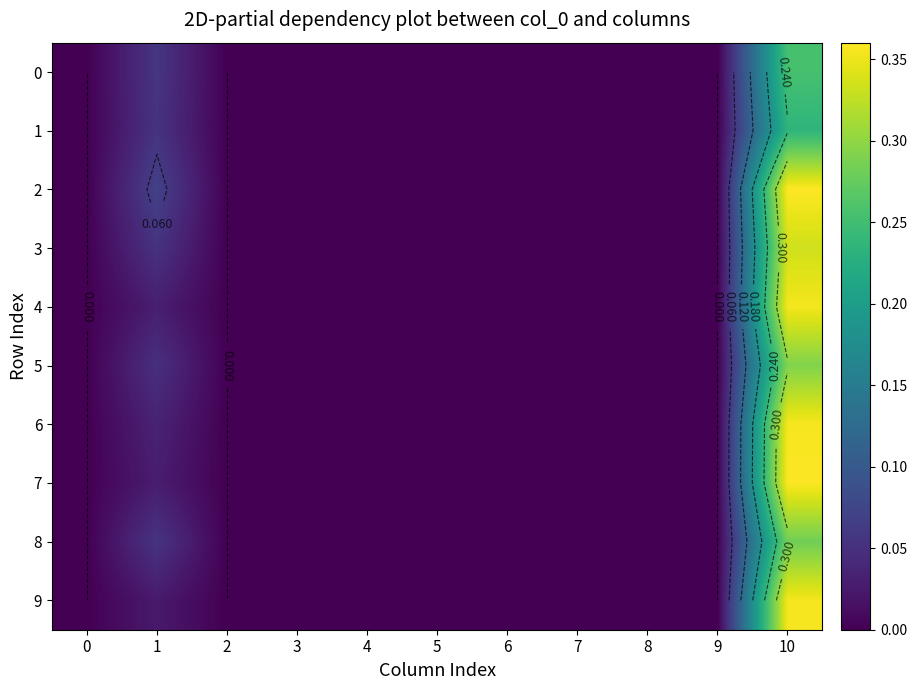

What is the sum of all 1 values?

0.3